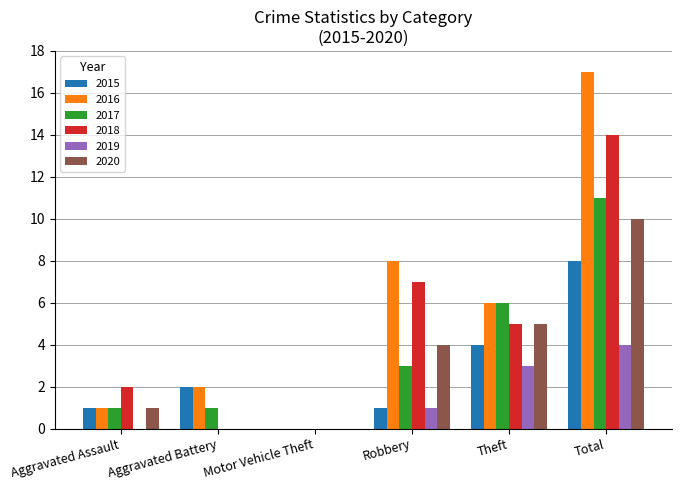

What is the sum of the 2017 values at Motor Vehicle Theft and Robbery?

3